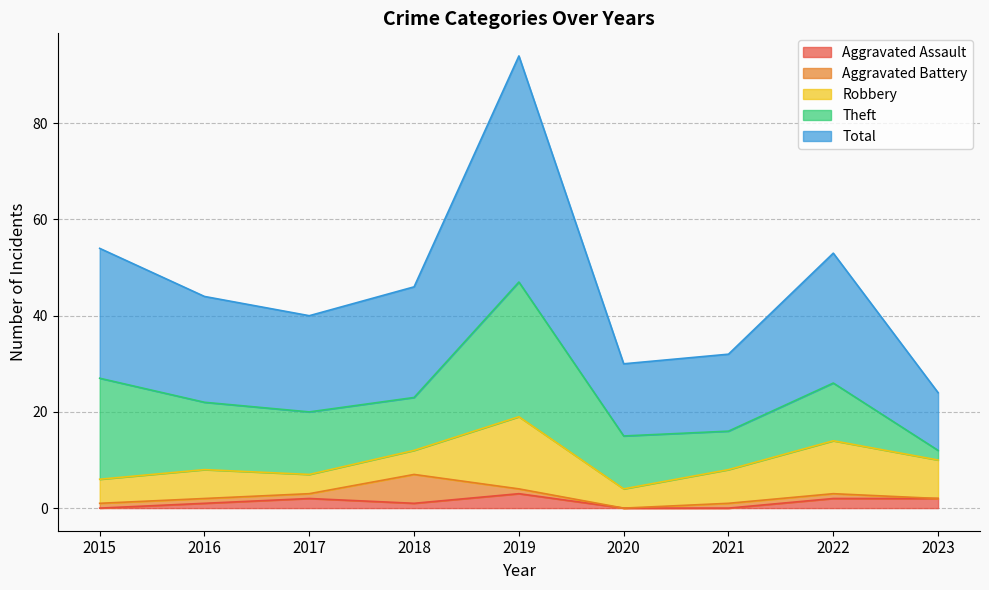

What is the sum of the Robbery values at 2016 and 2018?

11